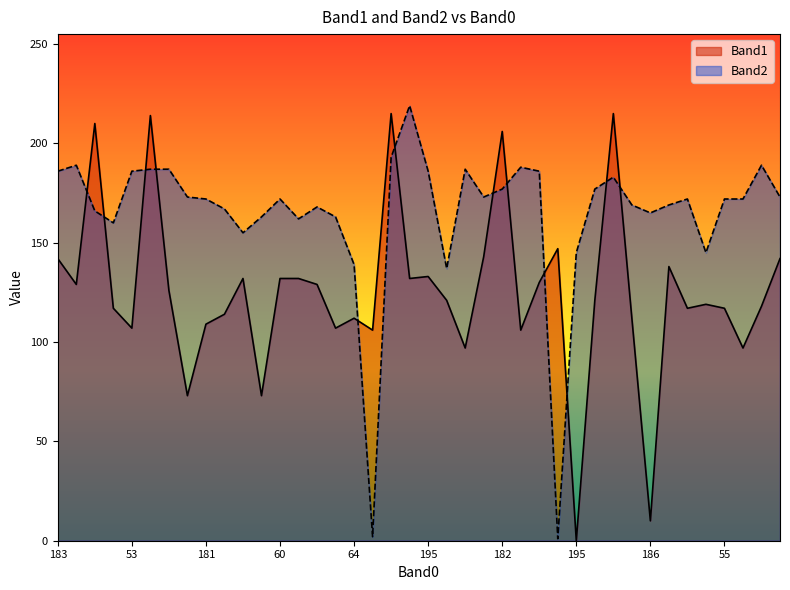

Which has a higher value, 185 or 70?

185